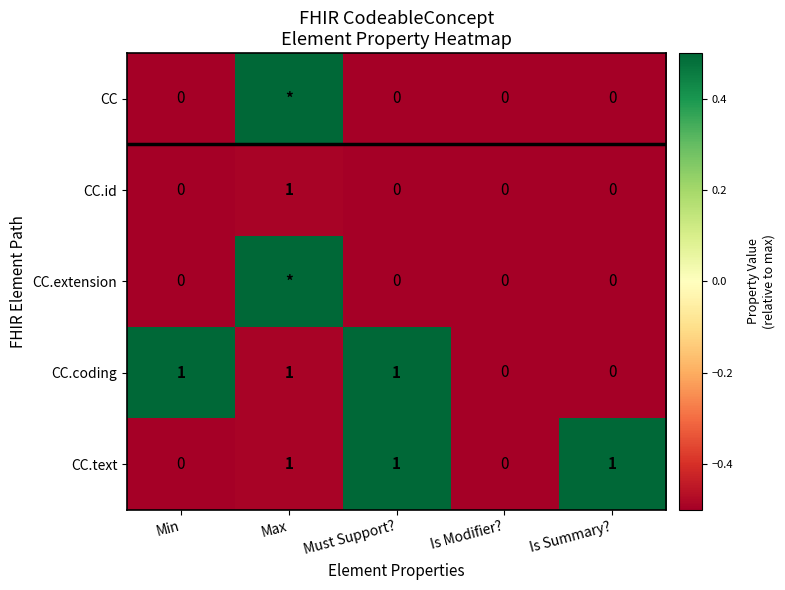

Is the value of CC.coding at Max greater than the value of CC at Must Support??

Yes